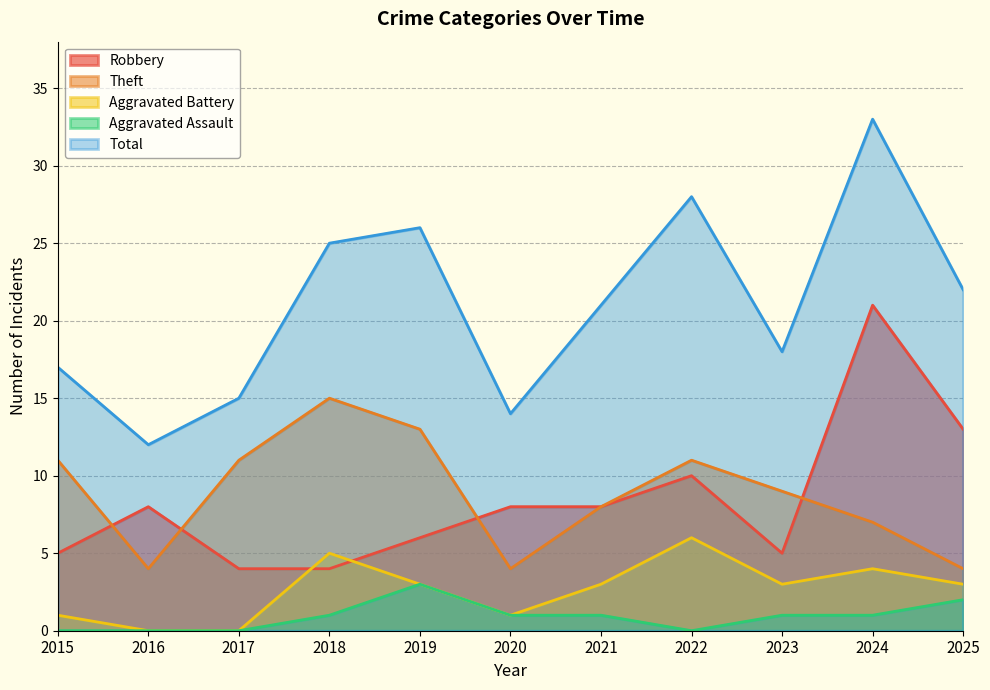

Reading right to left, what are all the values shown in this chart?

Robbery: 2025=13	2024=21	2023=5	2022=10	2021=8	2020=8	2019=6	2018=4	2017=4	2016=8	2015=5
Theft: 2025=4	2024=7	2023=9	2022=11	2021=8	2020=4	2019=13	2018=15	2017=11	2016=4	2015=11
Aggravated Battery: 2025=3	2024=4	2023=3	2022=6	2021=3	2020=1	2019=3	2018=5	2017=0	2016=0	2015=1
Aggravated Assault: 2025=2	2024=1	2023=1	2022=0	2021=1	2020=1	2019=3	2018=1	2017=0	2016=0	2015=0
Total: 2025=22	2024=33	2023=18	2022=28	2021=21	2020=14	2019=26	2018=25	2017=15	2016=12	2015=17